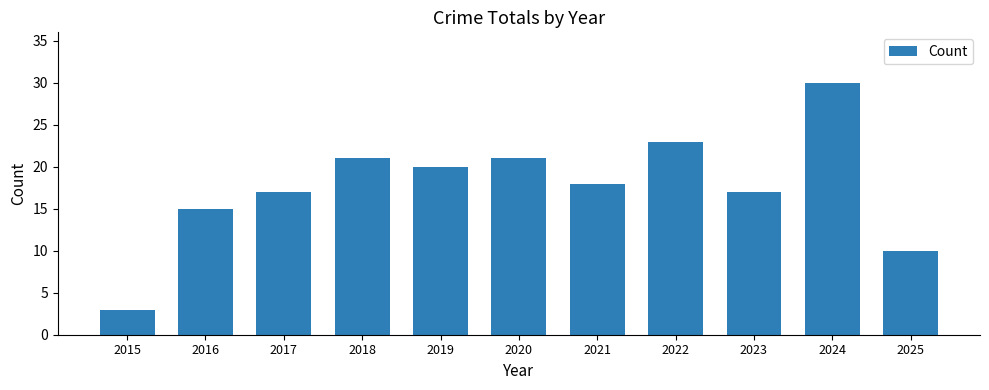

Reading right to left, extract all data points from this chart.

10	30	17	23	18	21	20	21	17	15	3